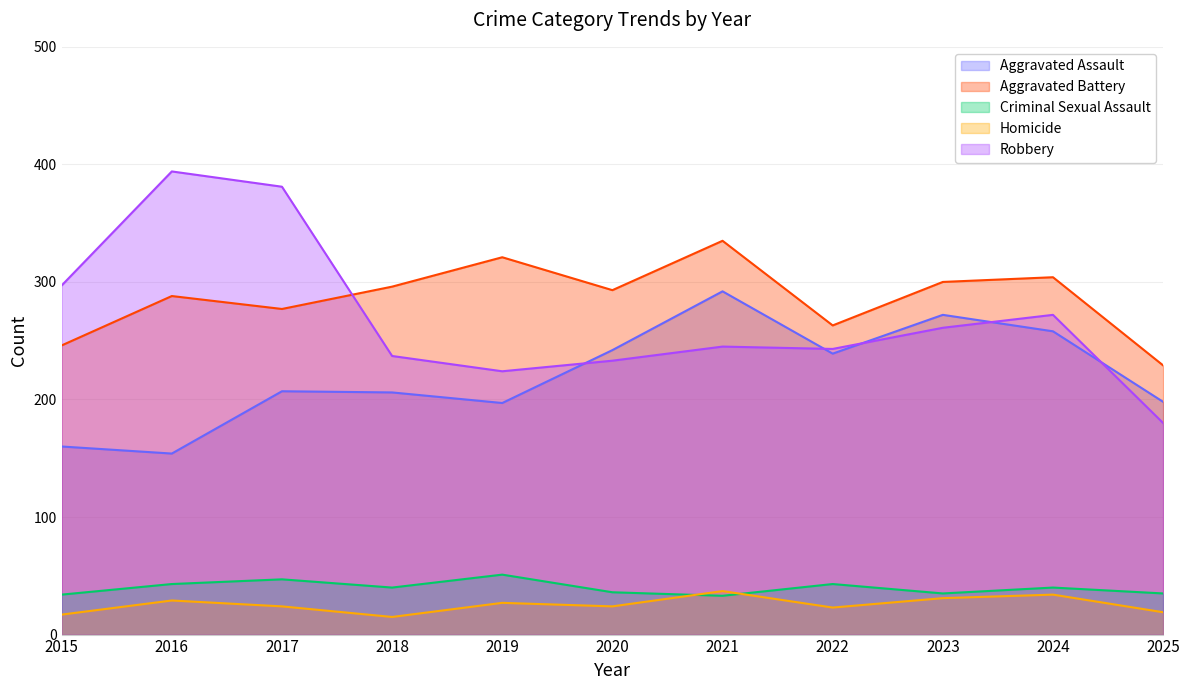

Reading left to right, transcribe all the data shown in this chart.

Aggravated Assault: 160	154	207	206	197	242	292	239	272	258	198
Aggravated Battery: 246	288	277	296	321	293	335	263	300	304	229
Criminal Sexual Assault: 34	43	47	40	51	36	33	43	35	40	35
Homicide: 17	29	24	15	27	24	37	23	31	34	19
Robbery: 297	394	381	237	224	233	245	243	261	272	180